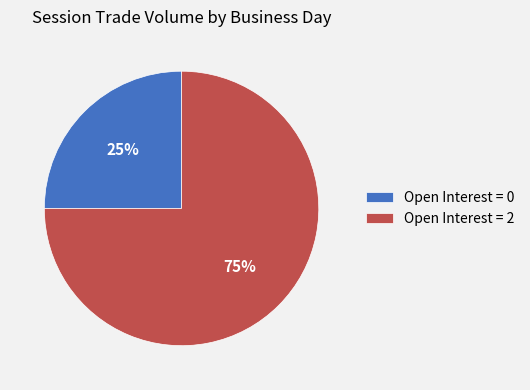

Which category has the smallest portion of the pie?

Open Interest = 0